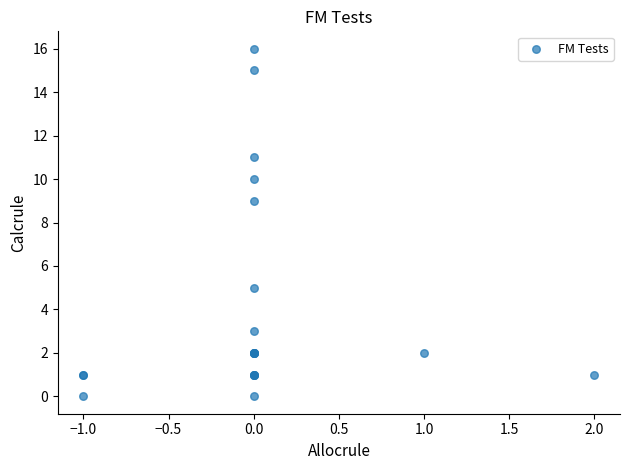

What Y value in the scatter plot is closest to 8?

9